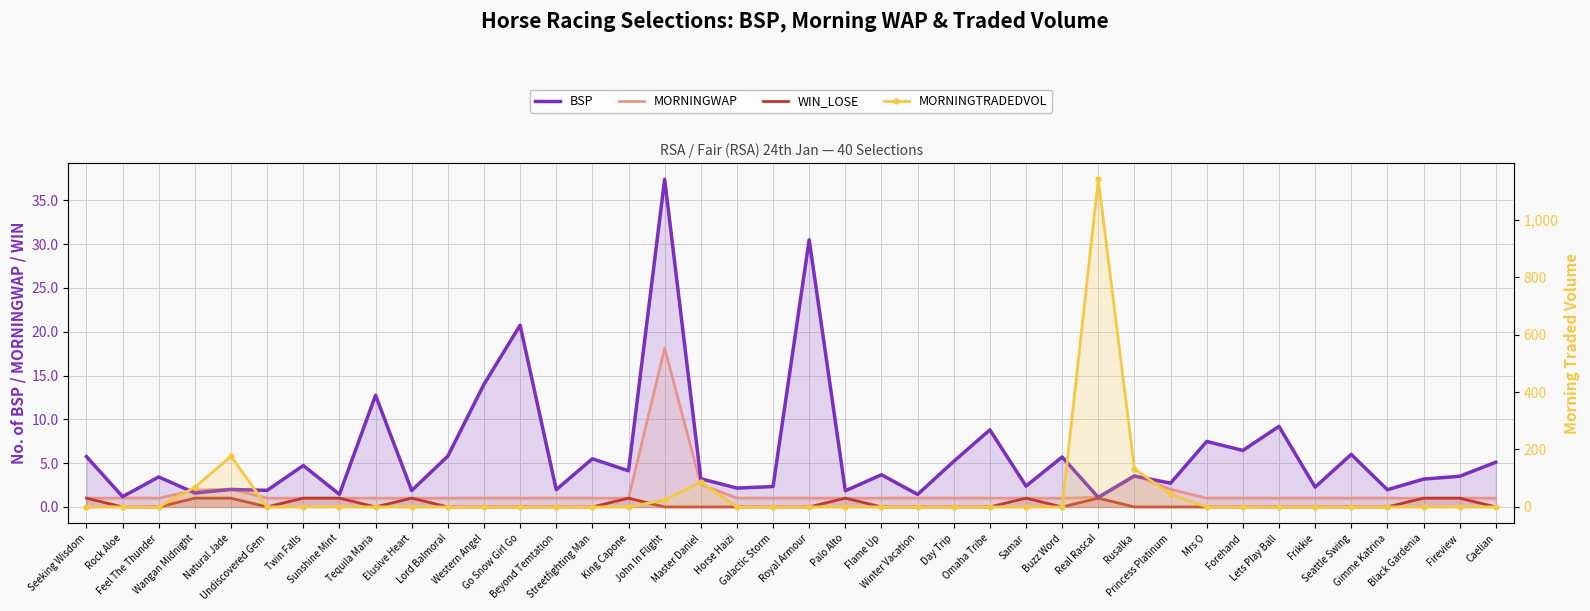

Reading left to right, what are all the values shown in this chart?

BSP: Seeking Wisdom=5.8	Rock Aloe=1.2	Feel The Thunder=3.4	Wangan Midnight=1.6	Natural Jade=2.0	Undiscovered Gem=1.9	Twin Falls=4.7	Sunshine Mint=1.4	Tequila Maria=12.8	Elusive Heart=1.9	Lord Balmoral=5.8	Western Angel=14.0	Go Snow Girl Go=20.8	Beyond Temtation=2.0	Streetfighting Man=5.5	King Capone=4.1	John In Flight=37.4	Master Daniel=3.2	Horse Haizi=2.1	Galactic Storm=2.3	Royal Armour=30.5	Palo Alto=1.8	Flame Up=3.7	Winter Vacation=1.4	Day Trip=5.2	Omaha Tribe=8.8	Samar=2.4	Buzz Word=5.7	Real Rascal=1.1	Rusalka=3.5	Princess Platinum=2.7	Mrs O=7.5	Forehand=6.5	Lets Play Ball=9.2	Frikkie=2.3	Seattle Swing=6.0	Gimme Katrina=2.0	Black Gardenia=3.2	Fireview=3.5	Caelian=5.1
MORNINGWAP: Seeking Wisdom=1.0	Rock Aloe=1.0	Feel The Thunder=1.0	Wangan Midnight=1.9	Natural Jade=2.0	Undiscovered Gem=1.0	Twin Falls=1.0	Sunshine Mint=1.0	Tequila Maria=1.0	Elusive Heart=1.0	Lord Balmoral=1.0	Western Angel=1.0	Go Snow Girl Go=1.0	Beyond Temtation=1.0	Streetfighting Man=1.0	King Capone=1.0	John In Flight=18.1	Master Daniel=2.6	Horse Haizi=1.0	Galactic Storm=1.0	Royal Armour=1.0	Palo Alto=1.0	Flame Up=1.0	Winter Vacation=1.0	Day Trip=1.0	Omaha Tribe=1.0	Samar=1.0	Buzz Word=1.0	Real Rascal=1.1	Rusalka=3.6	Princess Platinum=2.0	Mrs O=1.0	Forehand=1.0	Lets Play Ball=1.0	Frikkie=1.0	Seattle Swing=1.0	Gimme Katrina=1.0	Black Gardenia=1.0	Fireview=1.0	Caelian=1.0
WIN_LOSE: Seeking Wisdom=1.0	Rock Aloe=0.0	Feel The Thunder=0.0	Wangan Midnight=1.0	Natural Jade=1.0	Undiscovered Gem=0.0	Twin Falls=1.0	Sunshine Mint=1.0	Tequila Maria=0.0	Elusive Heart=1.0	Lord Balmoral=0.0	Western Angel=0.0	Go Snow Girl Go=0.0	Beyond Temtation=0.0	Streetfighting Man=0.0	King Capone=1.0	John In Flight=0.0	Master Daniel=0.0	Horse Haizi=0.0	Galactic Storm=0.0	Royal Armour=0.0	Palo Alto=1.0	Flame Up=0.0	Winter Vacation=0.0	Day Trip=0.0	Omaha Tribe=0.0	Samar=1.0	Buzz Word=0.0	Real Rascal=1.0	Rusalka=0.0	Princess Platinum=0.0	Mrs O=0.0	Forehand=0.0	Lets Play Ball=0.0	Frikkie=0.0	Seattle Swing=0.0	Gimme Katrina=0.0	Black Gardenia=1.0	Fireview=1.0	Caelian=0.0
MORNINGTRADEDVOL: Seeking Wisdom=0.0	Rock Aloe=0.0	Feel The Thunder=0.0	Wangan Midnight=68.7	Natural Jade=176.3	Undiscovered Gem=0.0	Twin Falls=0.0	Sunshine Mint=0.0	Tequila Maria=0.0	Elusive Heart=0.0	Lord Balmoral=0.0	Western Angel=0.0	Go Snow Girl Go=0.0	Beyond Temtation=0.0	Streetfighting Man=0.0	King Capone=0.0	John In Flight=24.3	Master Daniel=87.1	Horse Haizi=0.0	Galactic Storm=0.0	Royal Armour=0.0	Palo Alto=0.0	Flame Up=0.0	Winter Vacation=0.0	Day Trip=0.0	Omaha Tribe=0.0	Samar=0.0	Buzz Word=0.0	Real Rascal=1140.8	Rusalka=133.0	Princess Platinum=44.1	Mrs O=0.0	Forehand=0.0	Lets Play Ball=0.0	Frikkie=0.0	Seattle Swing=0.0	Gimme Katrina=0.0	Black Gardenia=0.0	Fireview=0.0	Caelian=0.0